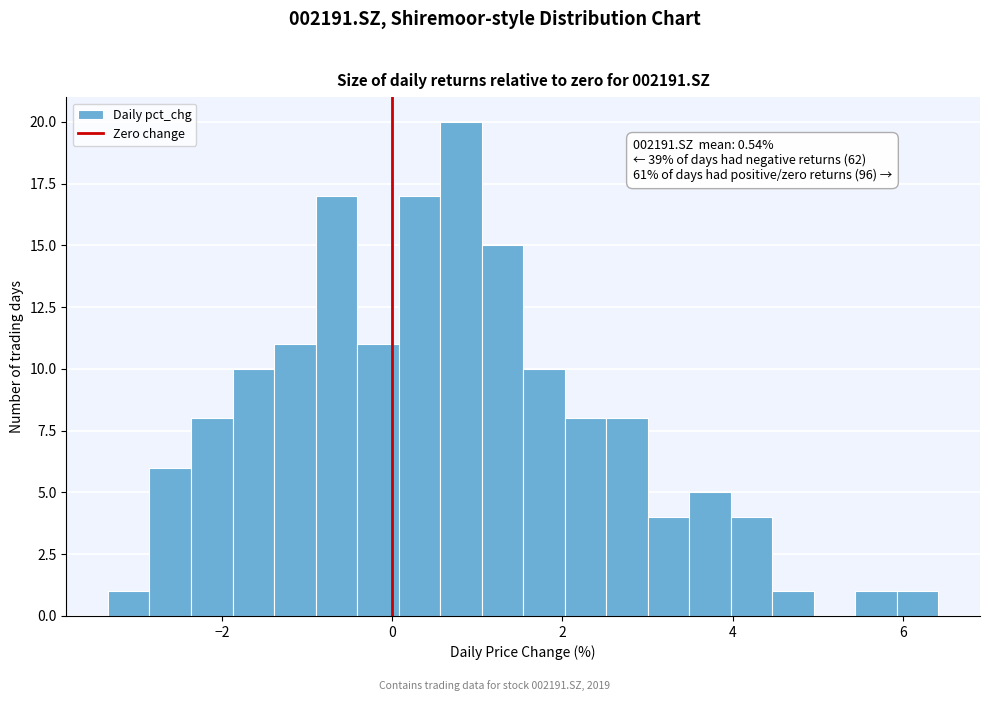

Around what value on the x-axis is the tallest bar? Give the approximate position of its centre, as read against the axis.

0.8